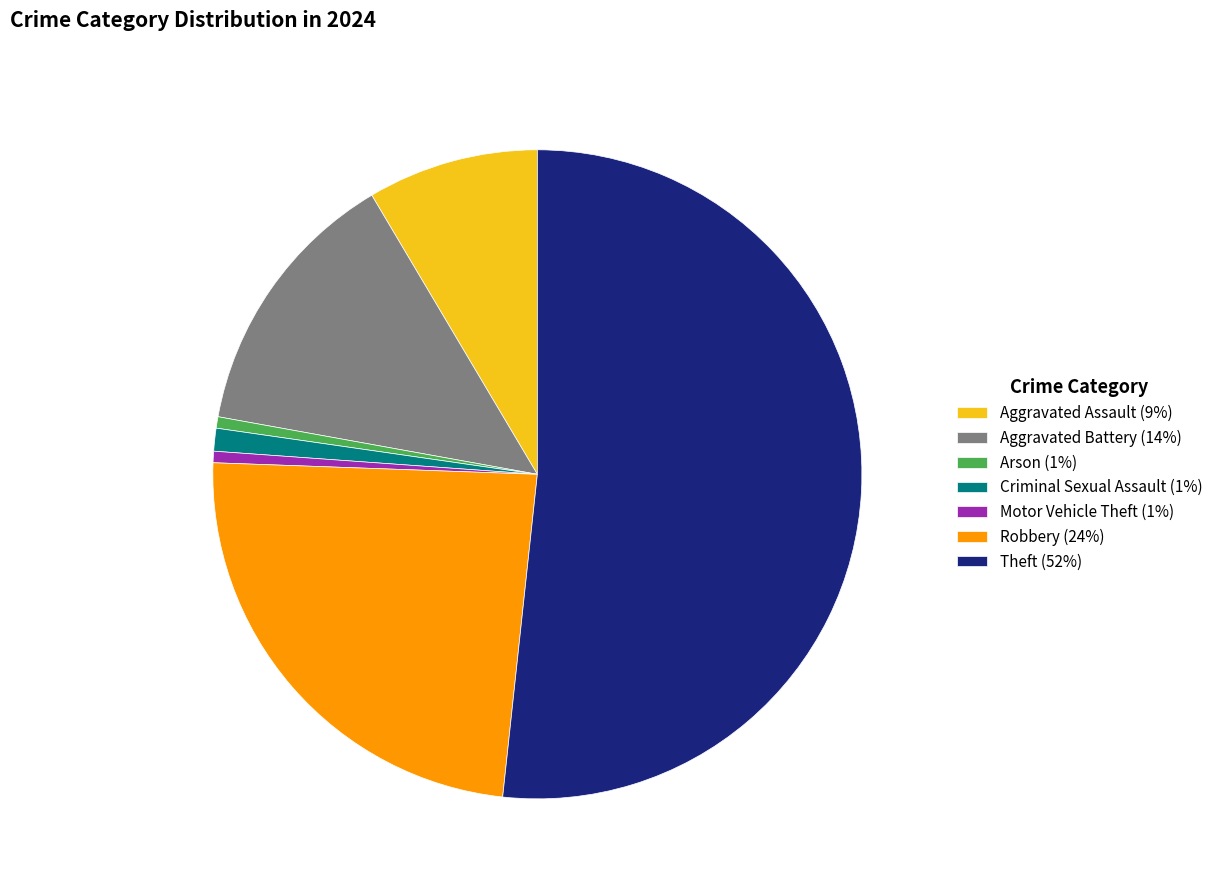

Which slice is the largest?

Theft